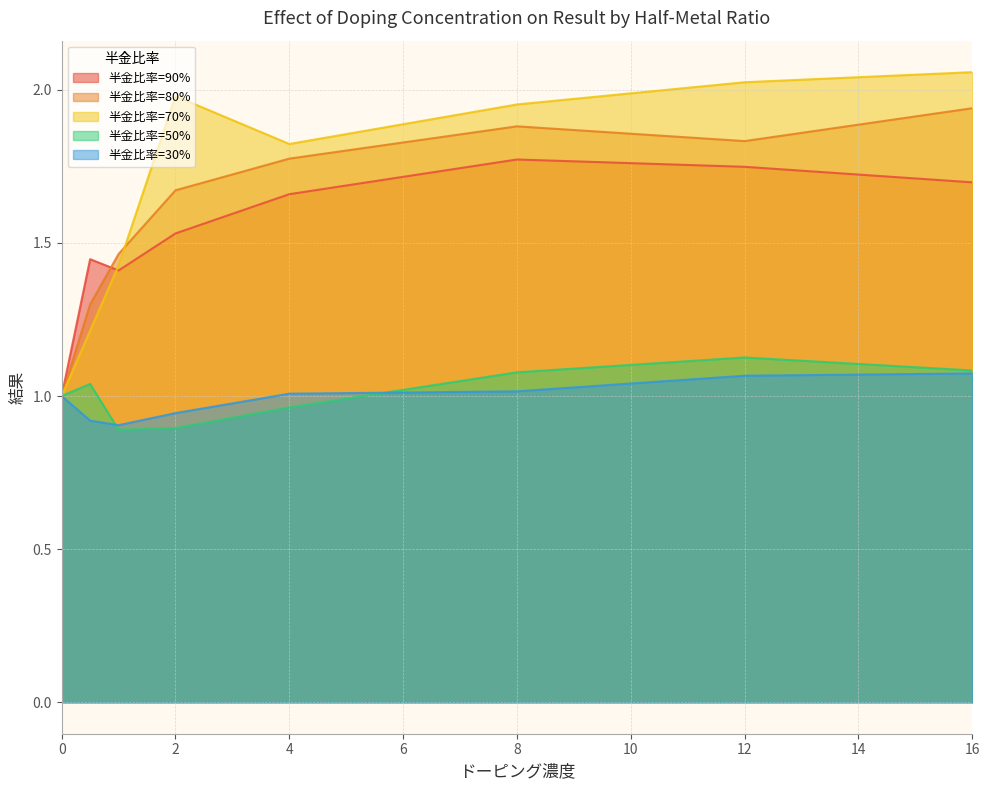

Reading left to right, list all the values displayed in this chart.

90: 0=1.0	0.5=1.4	1=1.4	2=1.5	4=1.7	8=1.8	12=1.7	16=1.7
80: 0=1.0	0.5=1.3	1=1.5	2=1.7	4=1.8	8=1.9	12=1.8	16=1.9
70: 0=1.0	0.5=1.2	1=1.4	2=2.0	4=1.8	8=2.0	12=2.0	16=2.1
50: 0=1.0	0.5=1.0	1=0.9	2=0.9	4=1.0	8=1.1	12=1.1	16=1.1
30: 0=1.0	0.5=0.9	1=0.9	2=0.9	4=1.0	8=1.0	12=1.1	16=1.1